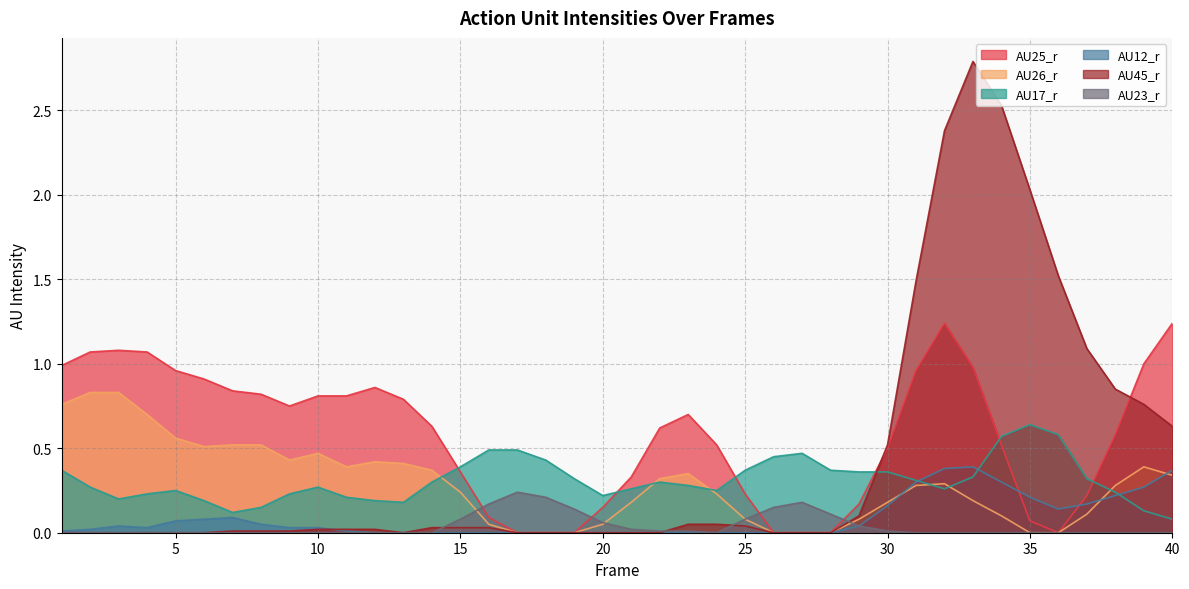

Which series has the widest spread of values?

AU45_r